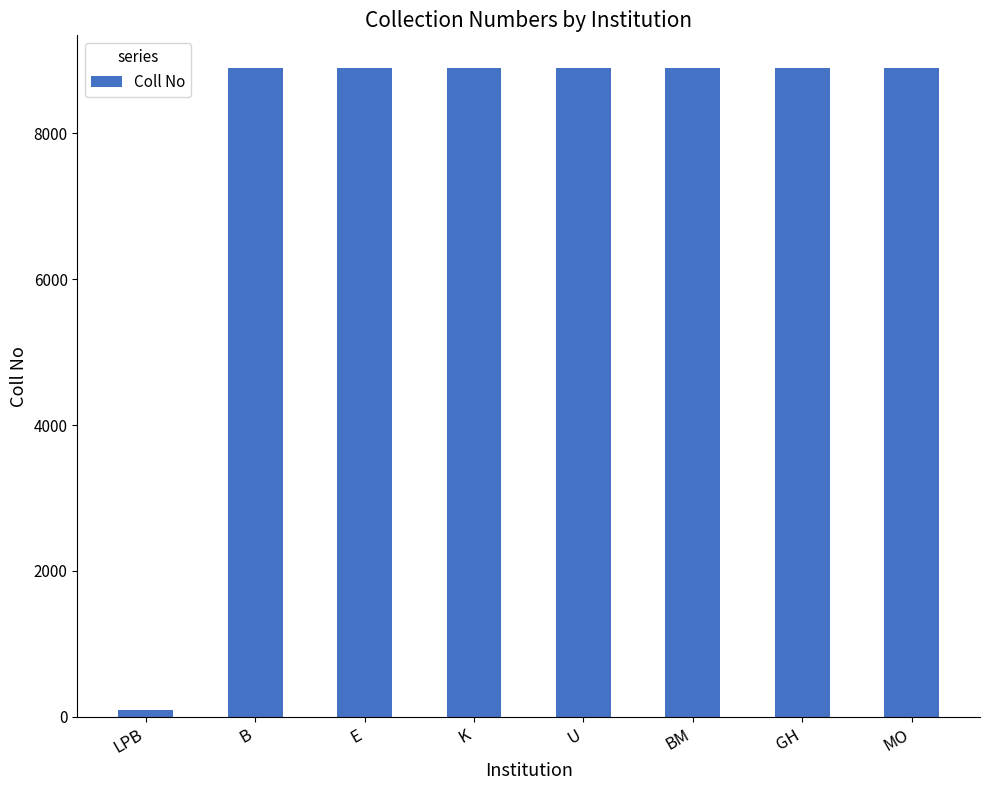

Which category has the lowest value across all series?

LPB